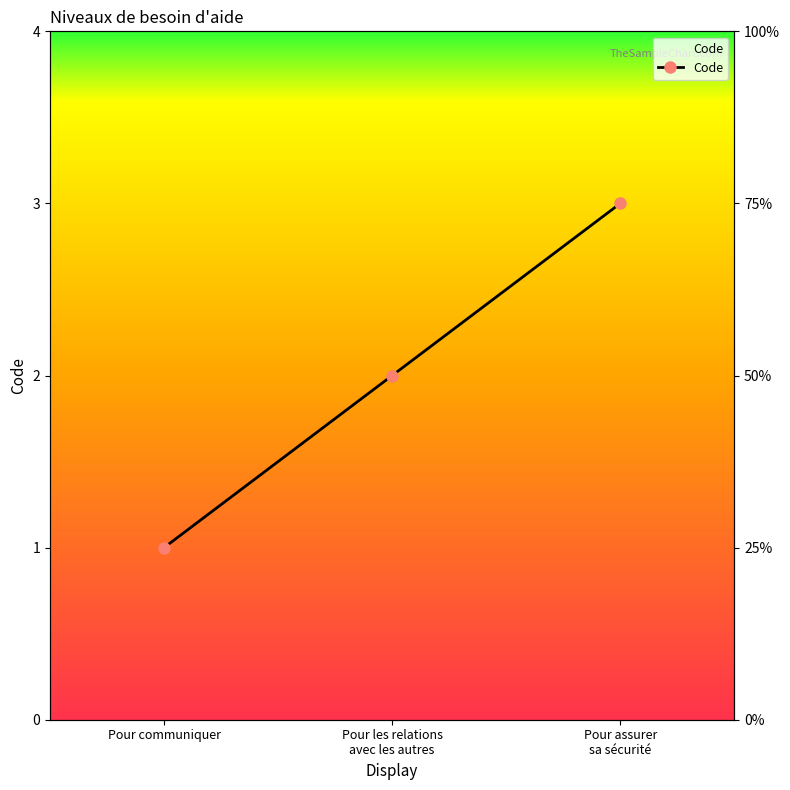

What value does the data have at Pour assurer sa sécurité?

3